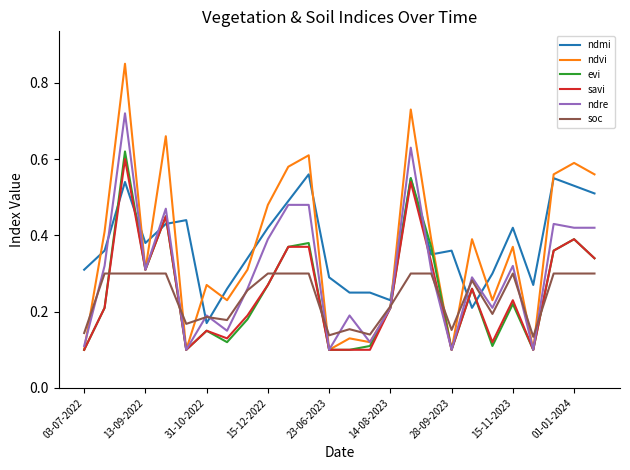

Which series has the largest range (max minus min)?

ndvi